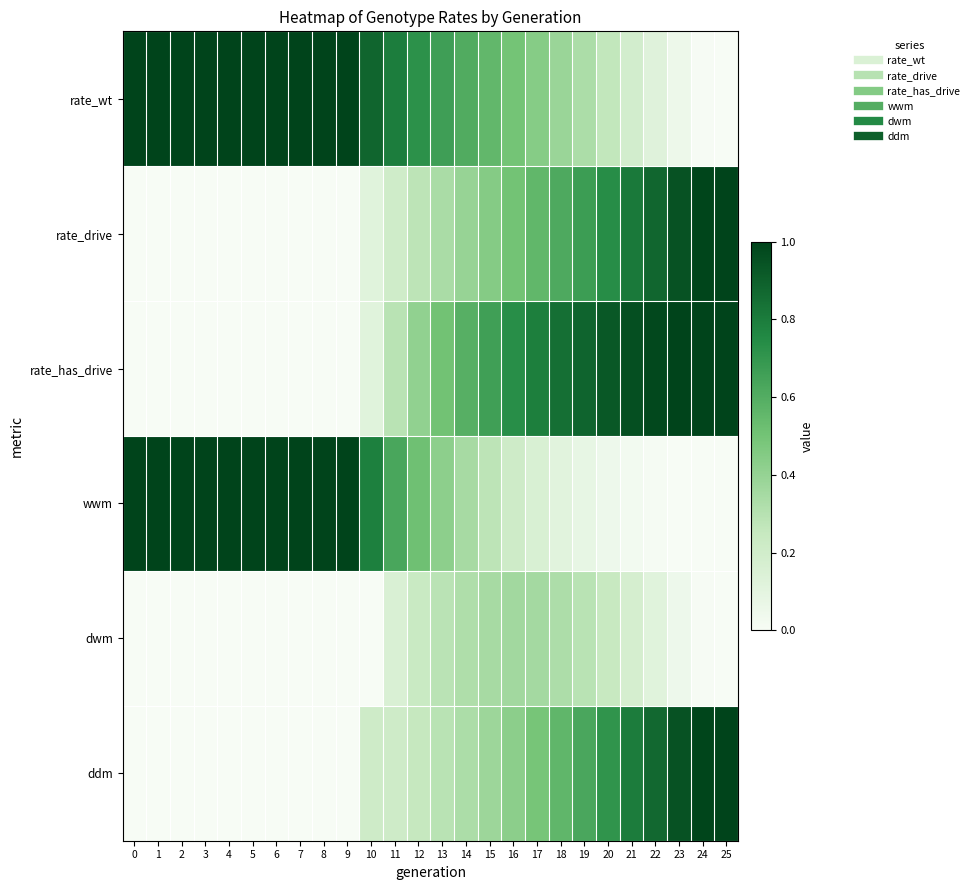

Which series has the largest range (max minus min)?

rate_wt